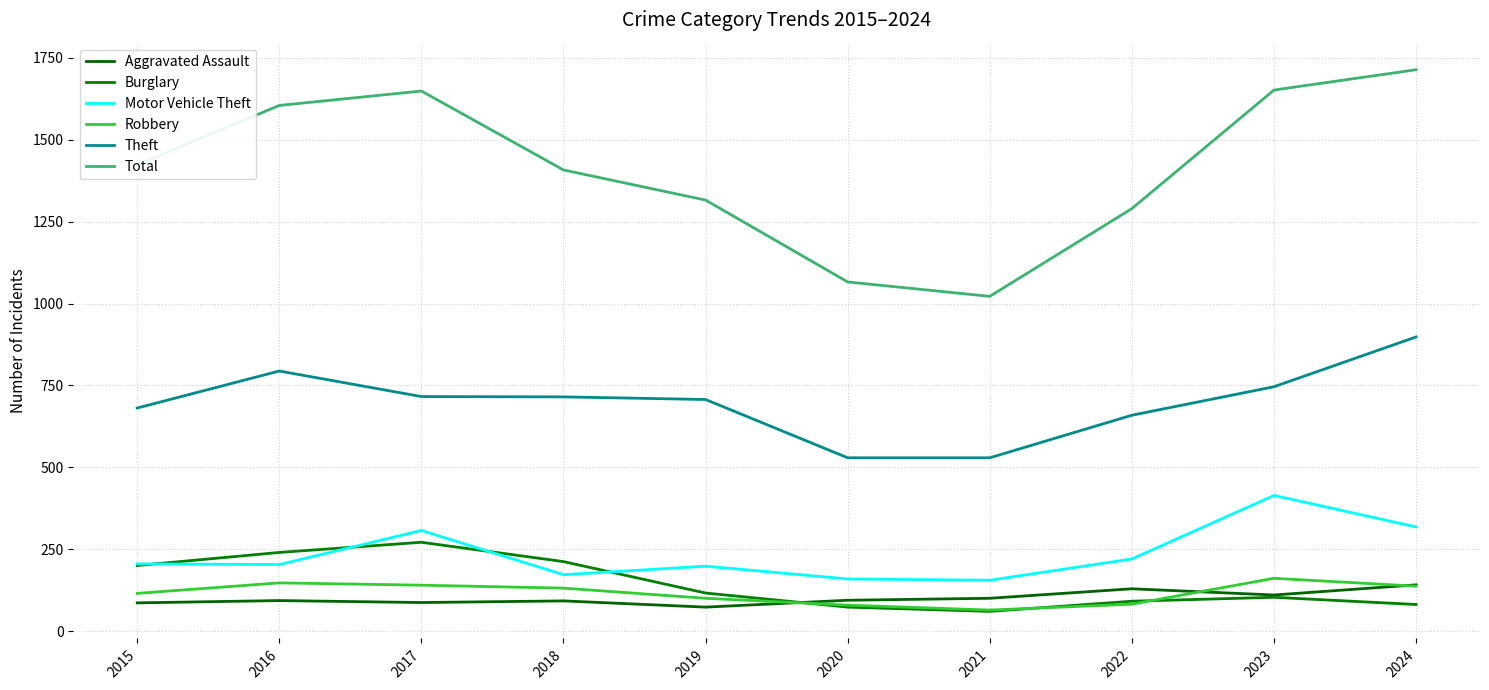

Reading left to right, extract all data points from this chart.

Aggravated Assault: 2015=86	2016=93	2017=87	2018=92	2019=73	2020=94	2021=100	2022=129	2023=110	2024=141
Burglary: 2015=200	2016=240	2017=271	2018=212	2019=116	2020=73	2021=60	2022=91	2023=103	2024=81
Motor Vehicle Theft: 2015=205	2016=203	2017=307	2018=172	2019=198	2020=159	2021=155	2022=220	2023=414	2024=318
Robbery: 2015=115	2016=147	2017=140	2018=131	2019=100	2020=79	2021=64	2022=82	2023=161	2024=137
Theft: 2015=681	2016=794	2017=716	2018=715	2019=707	2020=529	2021=529	2022=659	2023=746	2024=898
Total: 2015=1424	2016=1605	2017=1649	2018=1408	2019=1316	2020=1066	2021=1022	2022=1290	2023=1652	2024=1714